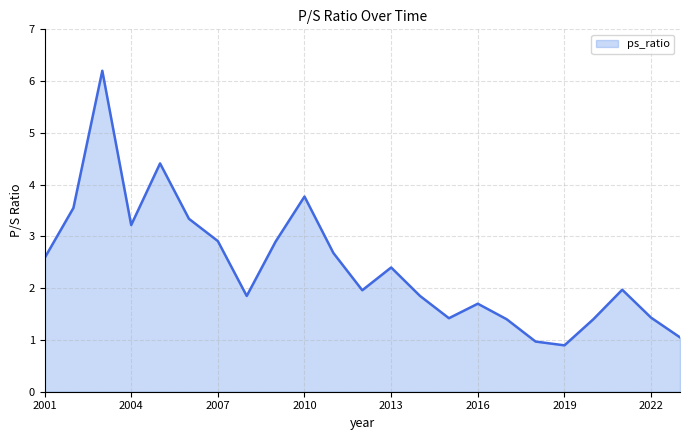

What is the smallest value displayed?

0.9